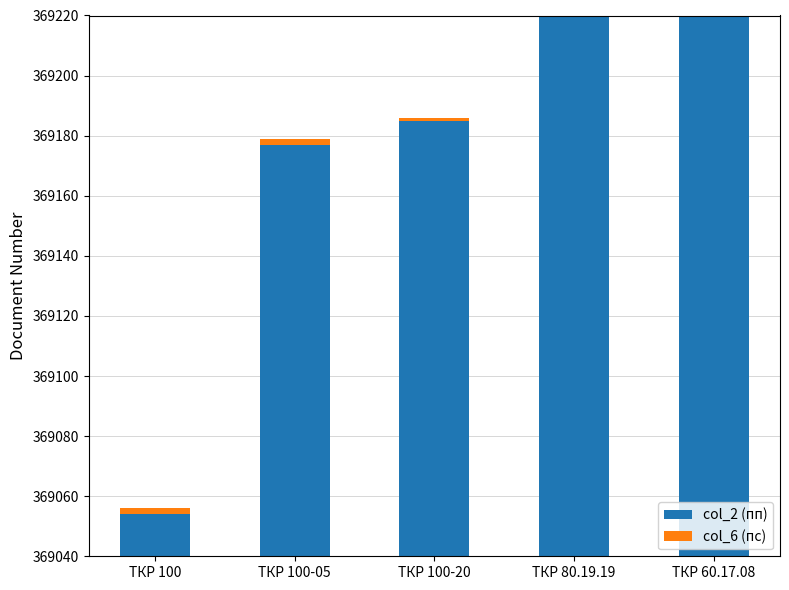

List the series in order of their overall mean, lowest first.

col_6 (пс), col_2 (пп)